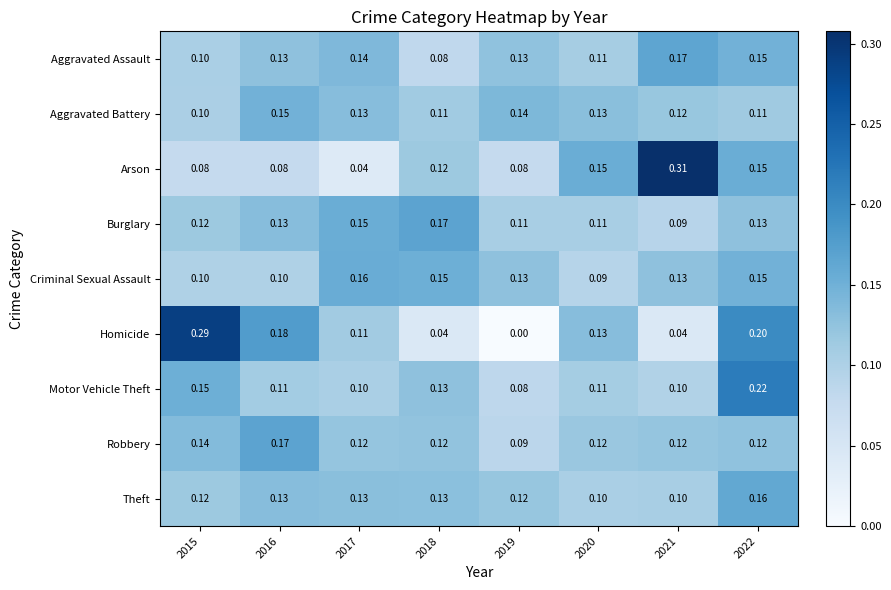

At which category is the sum across all series the highest?

2022